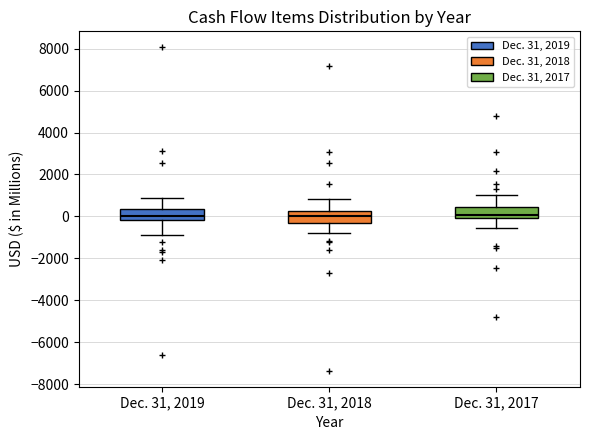

Reading left to right, transcribe this box plot: for each box, give where its median line is, the range the box spans, and where its two whiskers end, as read against the y-axis. The values are not printed on the chart, so give them approximately, as read against the axis.

Dec. 31, 2019: median 0, box -200 to 400, whiskers -800 to 800
Dec. 31, 2018: median 0, box -400 to 200, whiskers -800 to 800
Dec. 31, 2017: median 0 (just above the box's lower edge), box 0 to 400, whiskers -600 to 1000